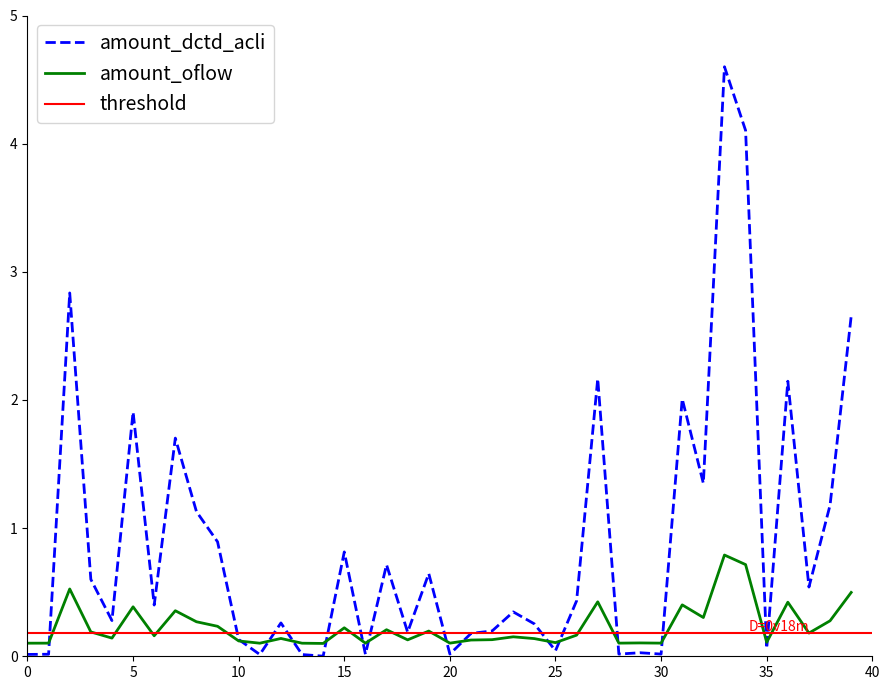

What is the label of the 19th point from the right?

21